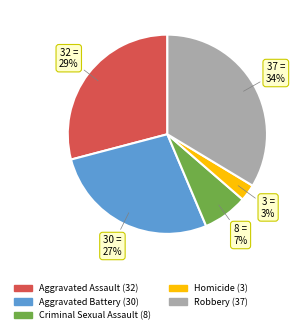

To the nearest percent, what percentage of the pie is Robbery?

34%